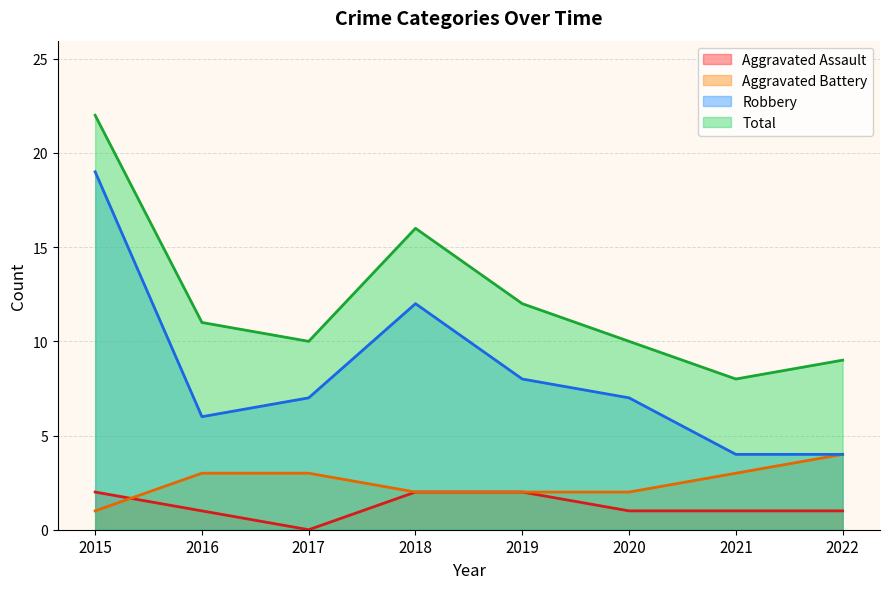

List the labels in order of Aggravated Battery value, smallest first.

2015, 2018, 2019, 2020, 2016, 2017, 2021, 2022